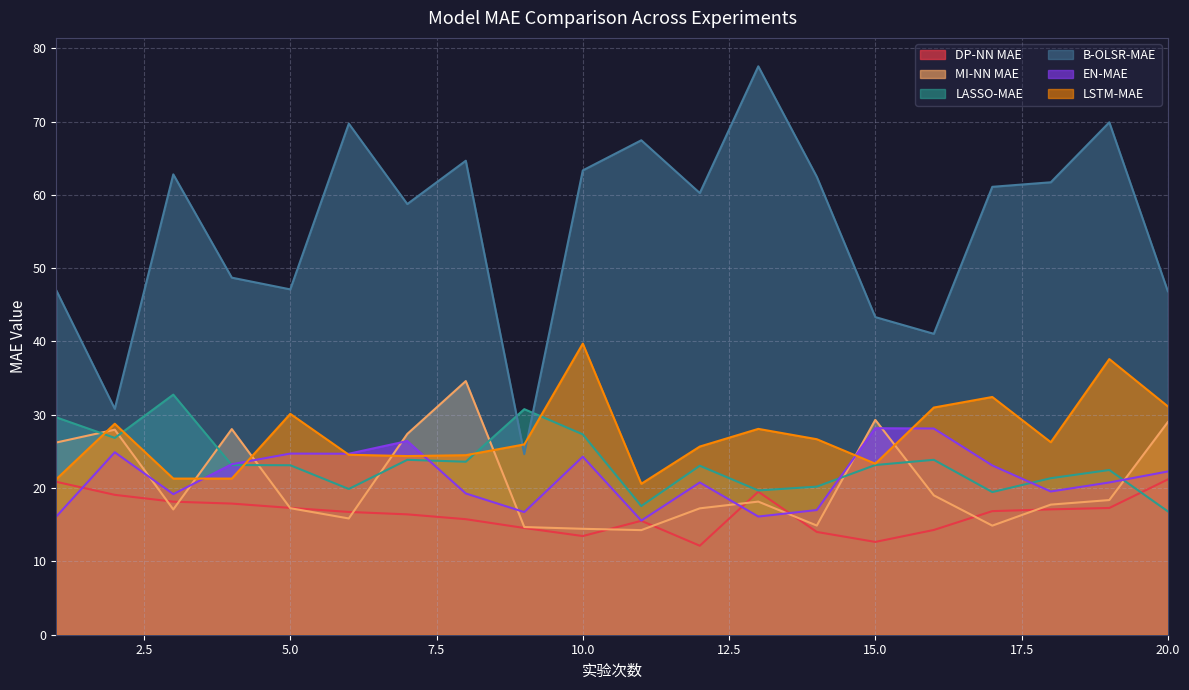

Does the chart display data point markers on the line(s)?

No